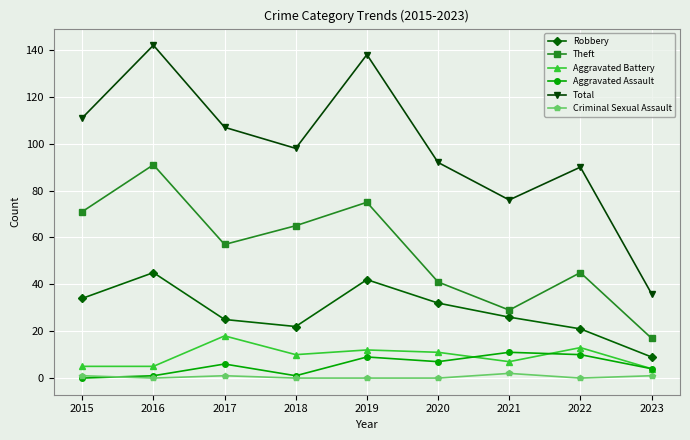

True or false: Theft has more than 0 interior local peaks.

True